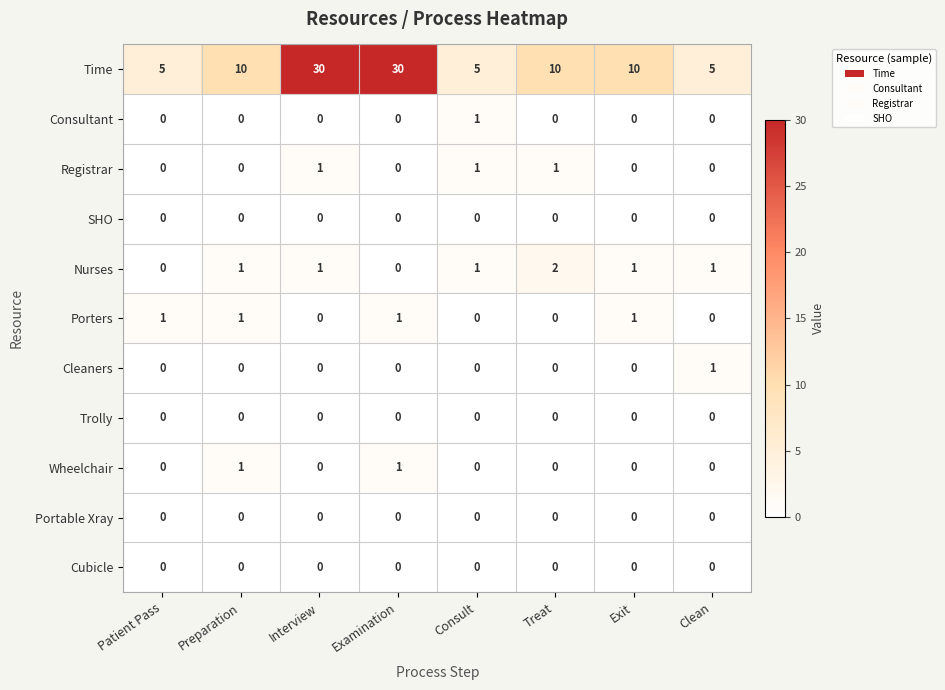

The value of Porters at Interview is 1. True or false?

False